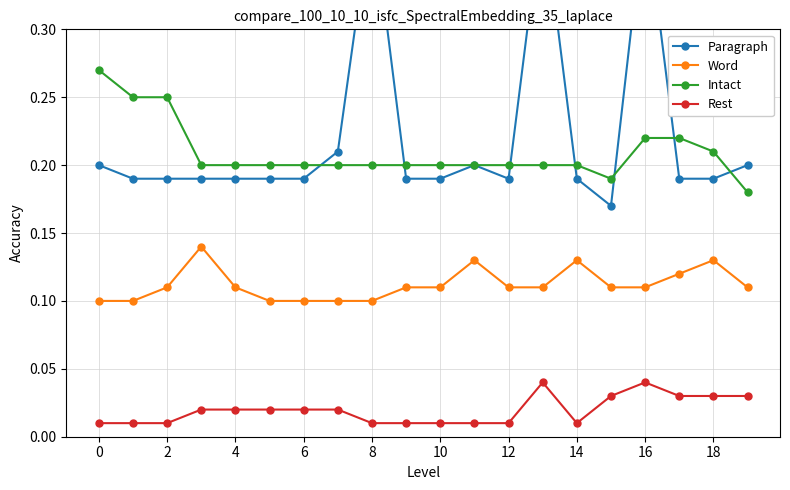

How many lines are shown in the chart?

4